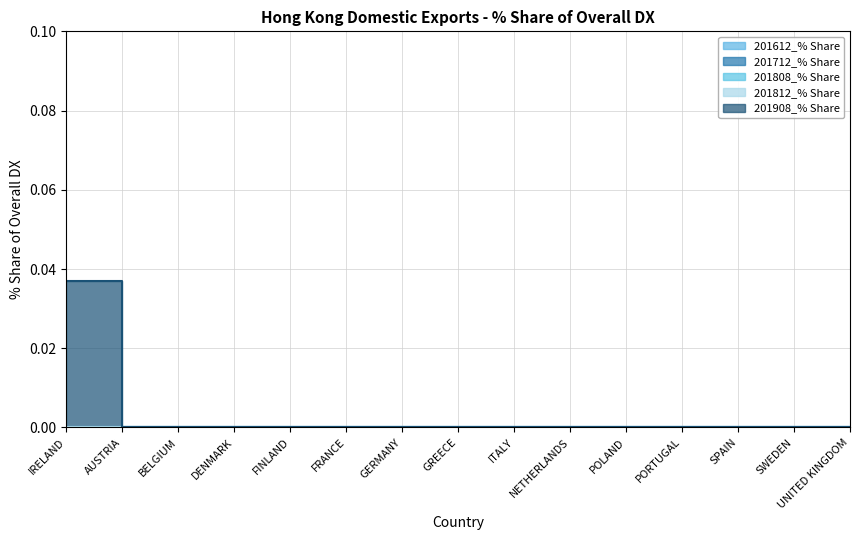

True or false: 201612_% Share and 201712_% Share intersect in this chart.

False